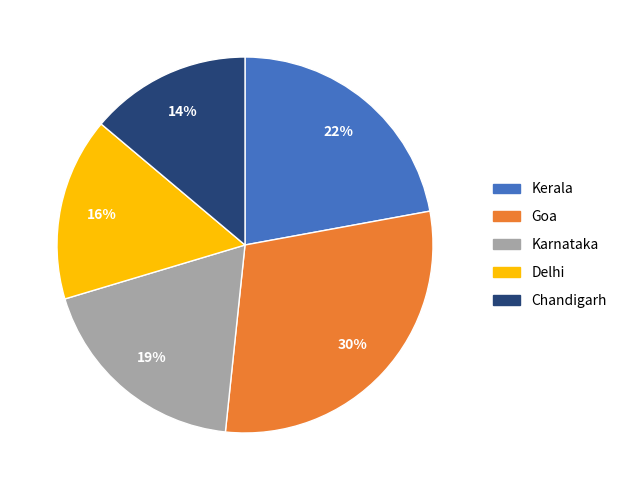

Which has a higher value, Karnataka or Kerala?

Kerala